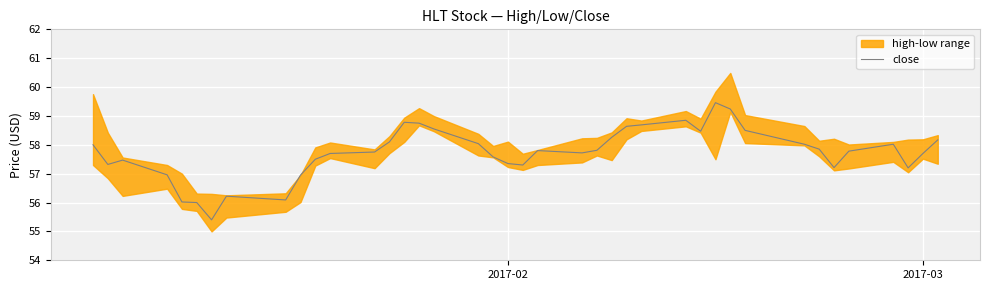

The close series shows 57.4 at 2017-02. True or false?

True